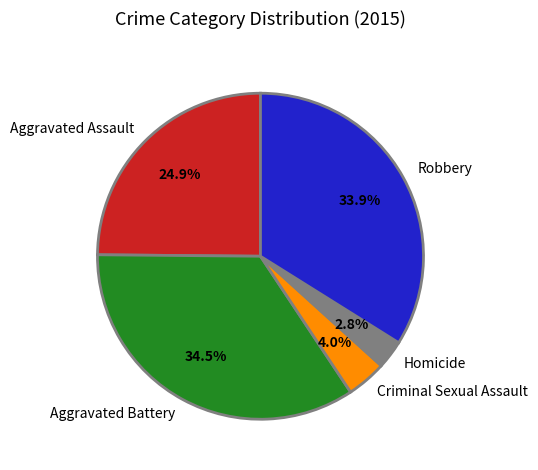

Does any single category account for the majority?

No